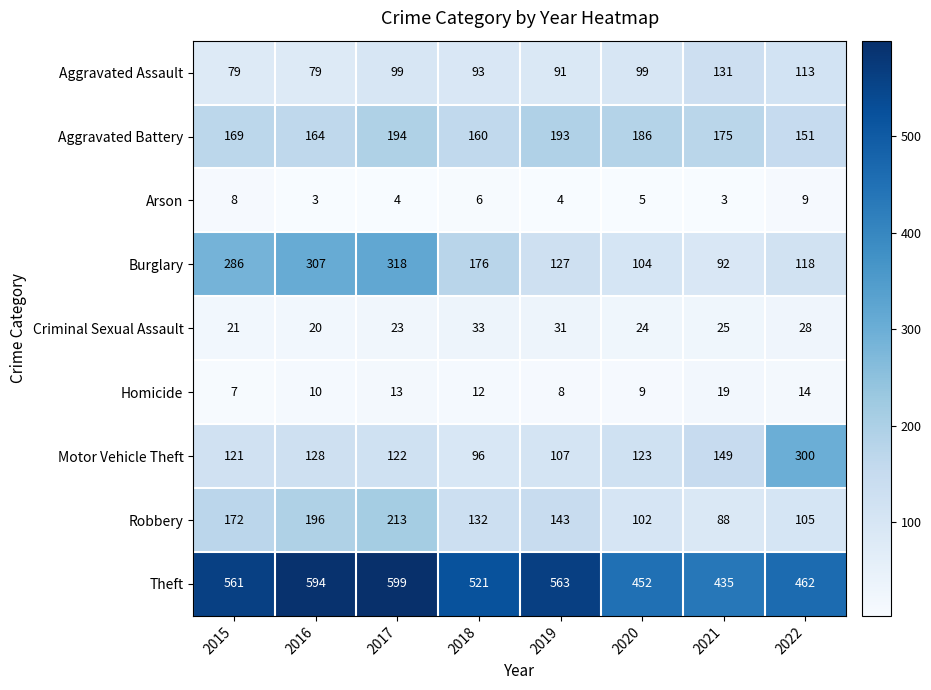

Rank the categories by Theft value from highest to lowest.

2017, 2016, 2019, 2015, 2018, 2022, 2020, 2021